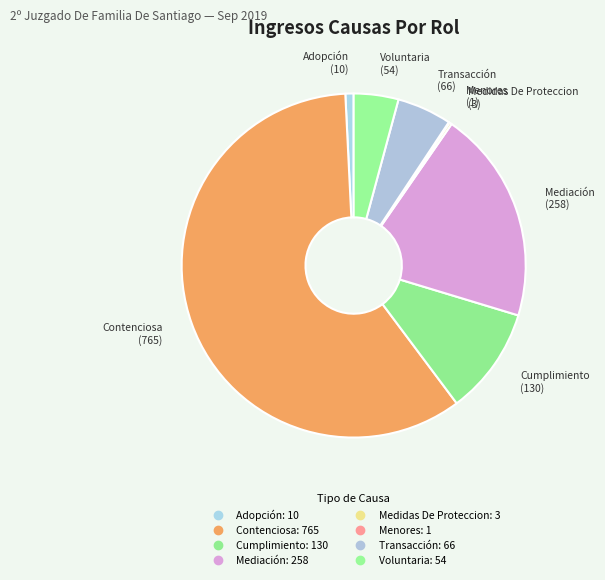

Which slice is the smallest?

Menores